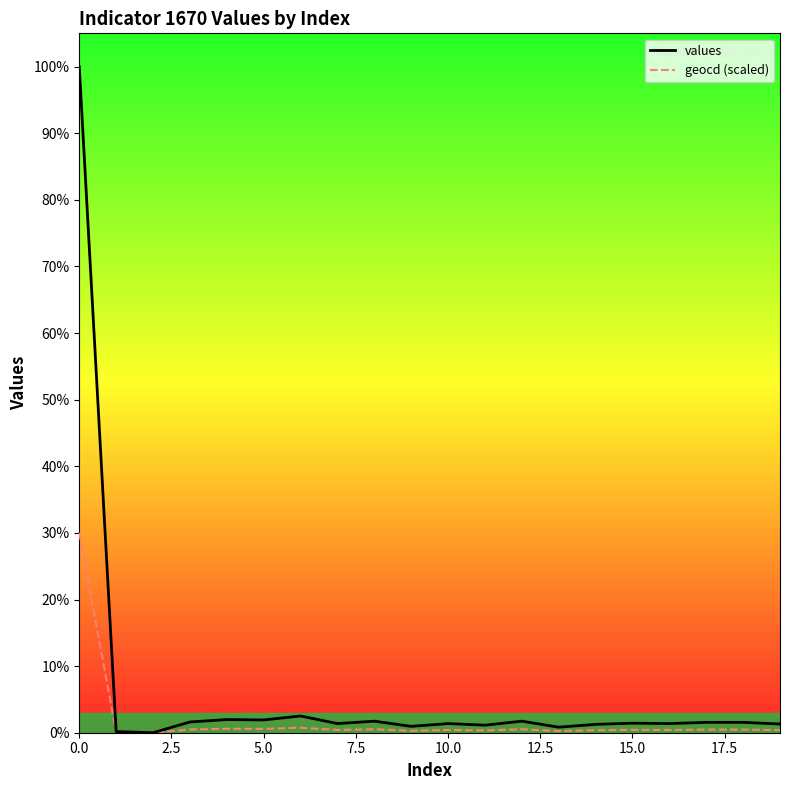

Reading left to right, extract all data points from this chart.

values: 9982.0	17.0	0.0	161.0	197.0	191.0	251.0	137.0	173.0	95.0	137.0	113.0	173.0	83.0	125.0	143.0	137.0	155.0	155.0	131.0
geocd (scaled): 2994.6	5.4	0.0	48.5	59.3	57.5	75.4	41.3	52.1	28.7	41.3	34.1	52.1	25.1	37.7	43.1	41.3	46.7	46.7	39.5